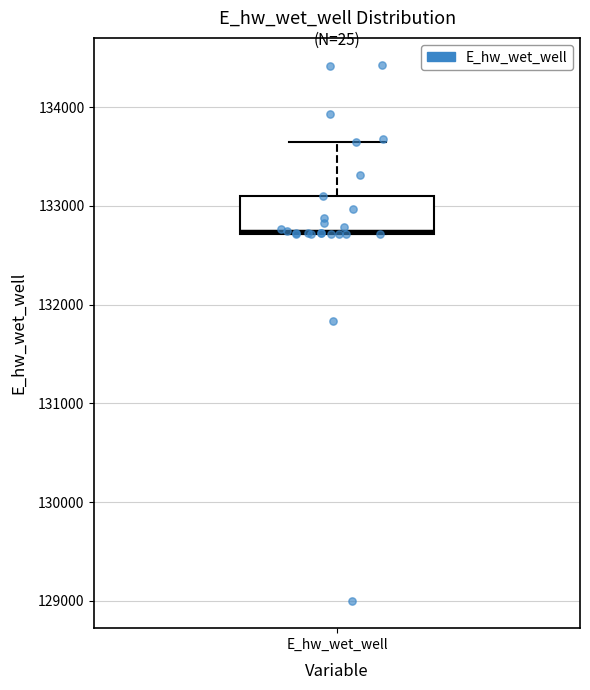

Where is the upper edge of the box for E_hw_wet_well on the y-axis? The values are not printed on the chart, so give them approximately, as read against the axis.

133100